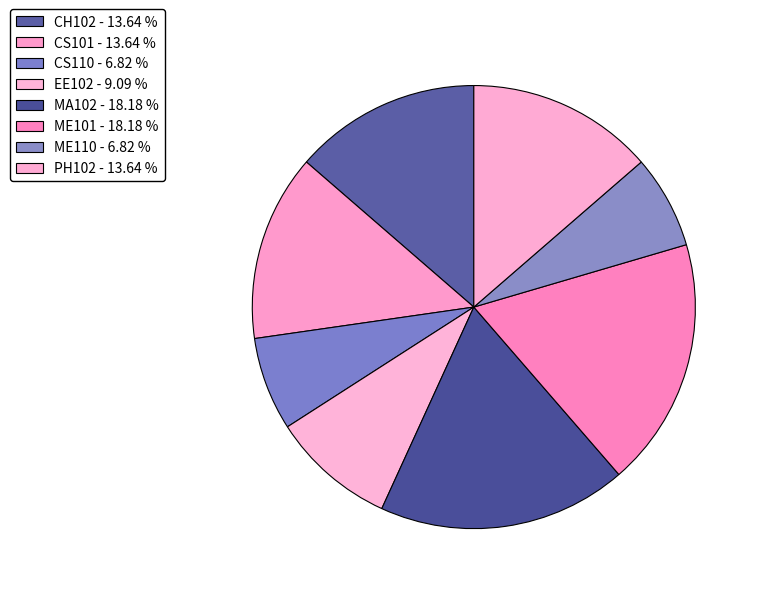

How many segments does this pie chart have?

8